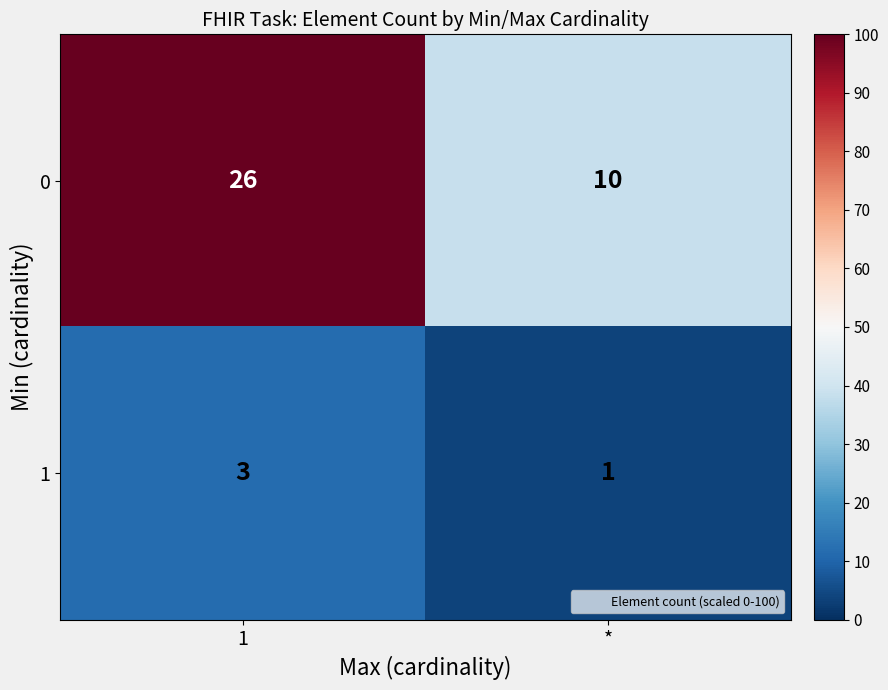

Reading left to right, extract all data points from this chart.

0: 26	10
1: 3	1